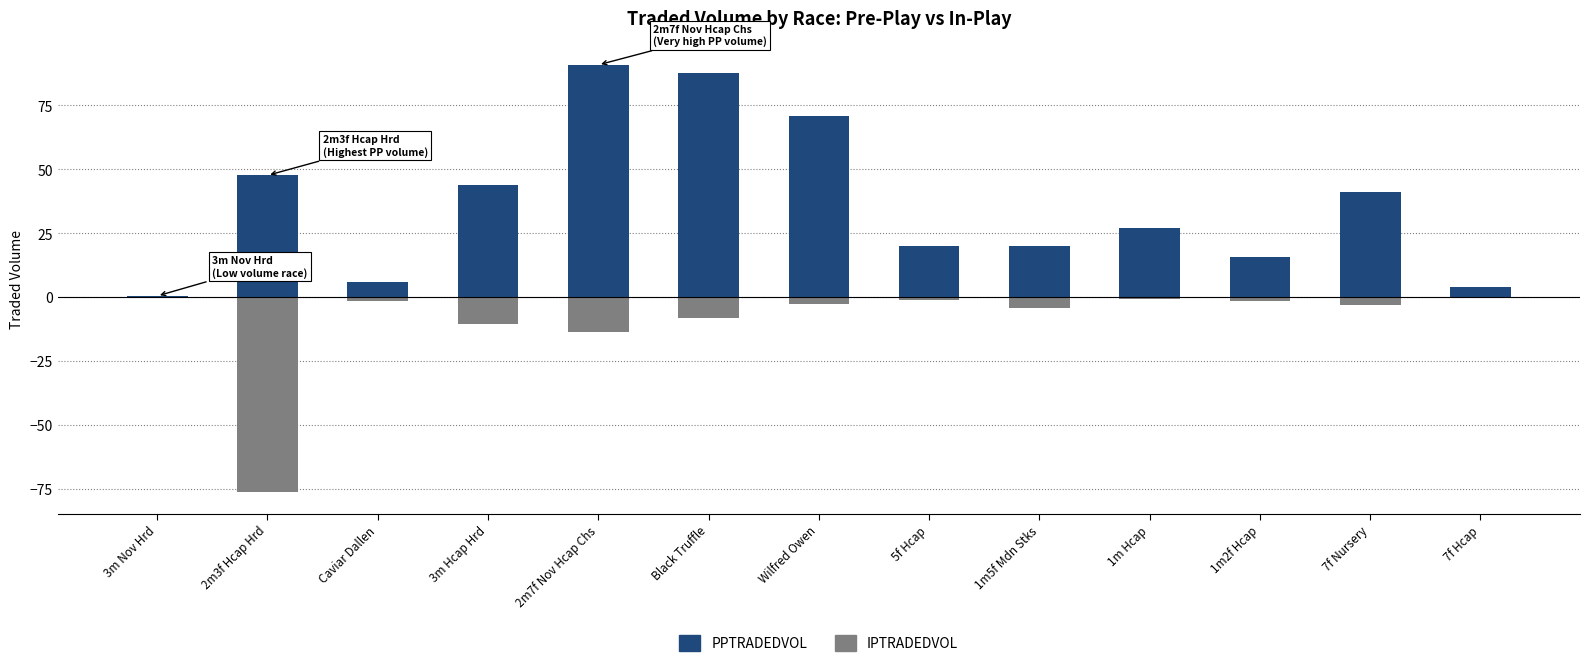

What position from the right is 1m5f Mdn Stks?

5